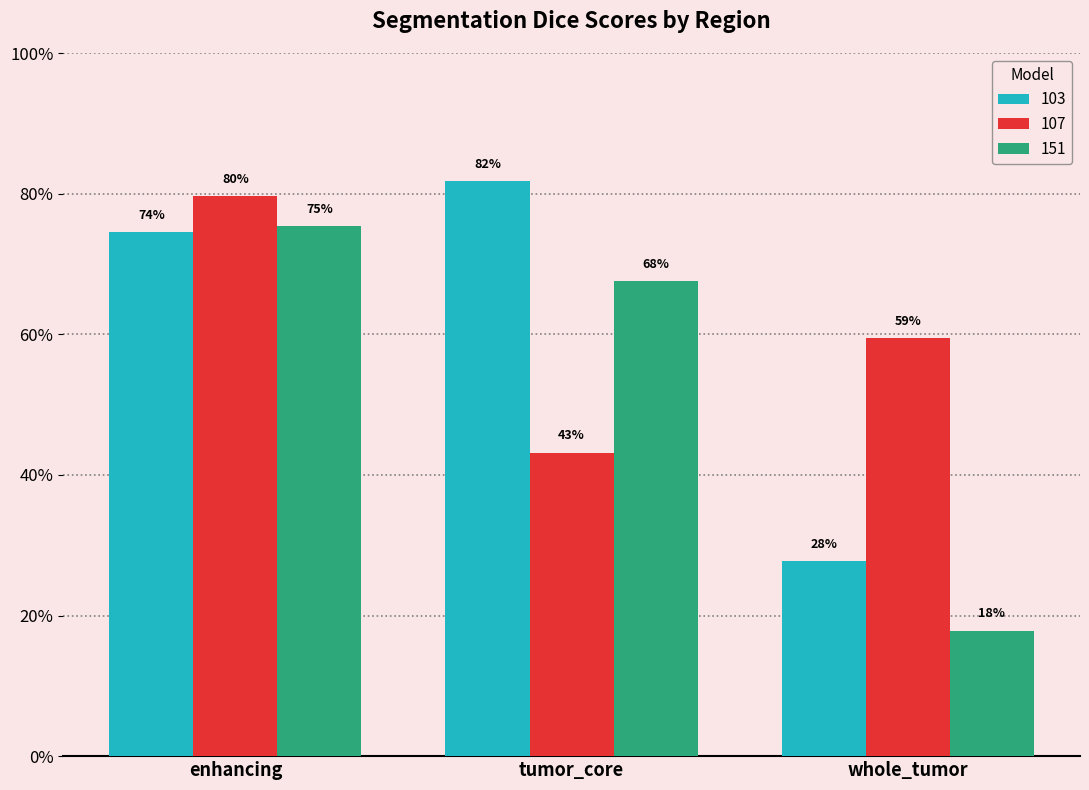

What are all the series names shown in the legend?

103, 107, 151